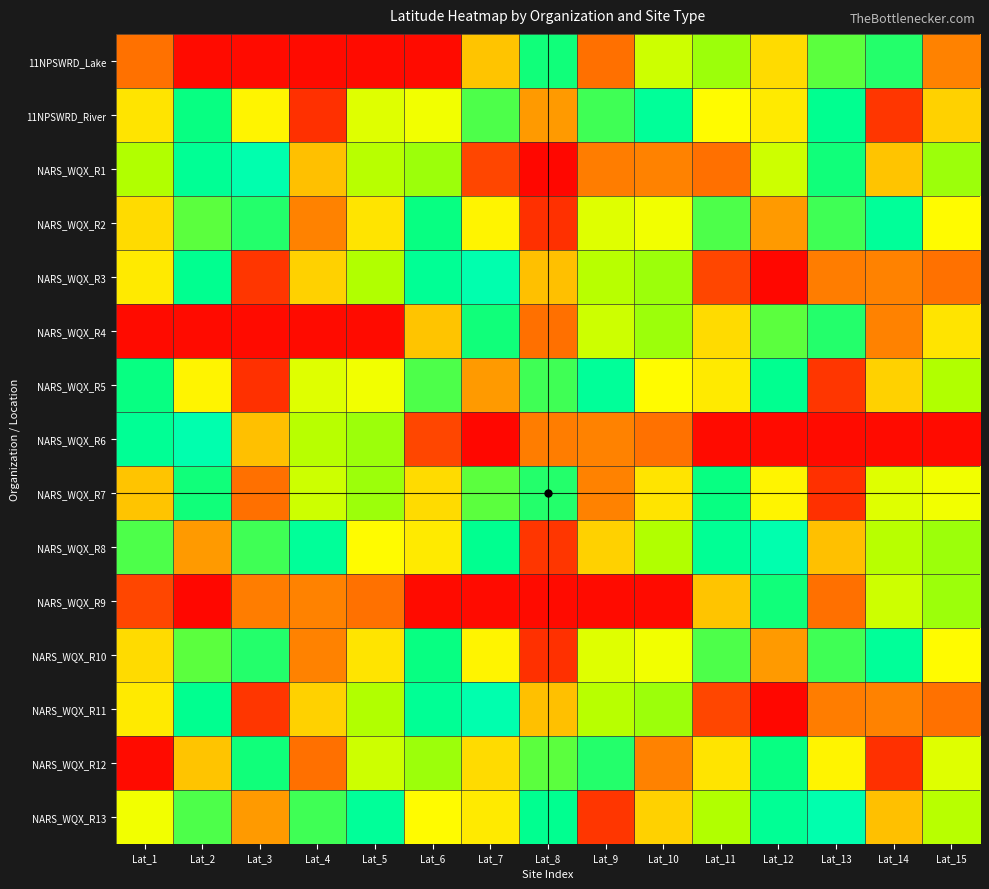

Reading right to left, list all the values displayed in this chart.

11NPSWRD_Lake: Lat_15=43.1	Lat_14=45.3	Lat_13=45.1	Lat_12=43.9	Lat_11=44.9	Lat_10=44.6	Lat_9=42.9	Lat_8=45.4	Lat_7=43.6	Lat_6=42.1	Lat_5=42.1	Lat_4=42.1	Lat_3=42.1	Lat_2=42.1	Lat_1=43.0
11NPSWRD_River: Lat_15=43.8	Lat_14=42.5	Lat_13=45.5	Lat_12=44.1	Lat_11=44.2	Lat_10=45.6	Lat_9=45.2	Lat_8=43.3	Lat_7=45.2	Lat_6=44.4	Lat_5=44.5	Lat_4=42.4	Lat_3=44.2	Lat_2=45.4	Lat_1=44.0
NARS_WQX_R1: Lat_15=44.9	Lat_14=43.6	Lat_13=45.4	Lat_12=44.6	Lat_11=42.9	Lat_10=43.1	Lat_9=43.1	Lat_8=42.1	Lat_7=42.6	Lat_6=44.9	Lat_5=44.8	Lat_4=43.6	Lat_3=45.7	Lat_2=45.5	Lat_1=44.8
NARS_WQX_R2: Lat_15=44.2	Lat_14=45.6	Lat_13=45.2	Lat_12=43.3	Lat_11=45.2	Lat_10=44.4	Lat_9=44.5	Lat_8=42.4	Lat_7=44.2	Lat_6=45.4	Lat_5=44.0	Lat_4=43.1	Lat_3=45.3	Lat_2=45.1	Lat_1=43.9
NARS_WQX_R3: Lat_15=43.0	Lat_14=43.1	Lat_13=43.1	Lat_12=42.1	Lat_11=42.6	Lat_10=44.9	Lat_9=44.8	Lat_8=43.6	Lat_7=45.7	Lat_6=45.5	Lat_5=44.8	Lat_4=43.8	Lat_3=42.5	Lat_2=45.5	Lat_1=44.1
NARS_WQX_R4: Lat_15=44.0	Lat_14=43.1	Lat_13=45.3	Lat_12=45.1	Lat_11=43.9	Lat_10=44.9	Lat_9=44.6	Lat_8=42.9	Lat_7=45.4	Lat_6=43.6	Lat_5=42.1	Lat_4=42.1	Lat_3=42.1	Lat_2=42.1	Lat_1=42.1
NARS_WQX_R5: Lat_15=44.8	Lat_14=43.8	Lat_13=42.5	Lat_12=45.5	Lat_11=44.1	Lat_10=44.2	Lat_9=45.6	Lat_8=45.2	Lat_7=43.3	Lat_6=45.2	Lat_5=44.4	Lat_4=44.5	Lat_3=42.4	Lat_2=44.2	Lat_1=45.4
NARS_WQX_R6: Lat_15=42.1	Lat_14=42.1	Lat_13=42.1	Lat_12=42.1	Lat_11=42.1	Lat_10=43.0	Lat_9=43.1	Lat_8=43.1	Lat_7=42.1	Lat_6=42.6	Lat_5=44.9	Lat_4=44.8	Lat_3=43.6	Lat_2=45.7	Lat_1=45.5
NARS_WQX_R7: Lat_15=44.4	Lat_14=44.5	Lat_13=42.4	Lat_12=44.2	Lat_11=45.4	Lat_10=44.0	Lat_9=43.1	Lat_8=45.3	Lat_7=45.1	Lat_6=43.9	Lat_5=44.9	Lat_4=44.6	Lat_3=42.9	Lat_2=45.4	Lat_1=43.6
NARS_WQX_R8: Lat_15=44.9	Lat_14=44.8	Lat_13=43.6	Lat_12=45.7	Lat_11=45.5	Lat_10=44.8	Lat_9=43.8	Lat_8=42.5	Lat_7=45.5	Lat_6=44.1	Lat_5=44.2	Lat_4=45.6	Lat_3=45.2	Lat_2=43.3	Lat_1=45.2
NARS_WQX_R9: Lat_15=44.9	Lat_14=44.6	Lat_13=42.9	Lat_12=45.4	Lat_11=43.6	Lat_10=42.1	Lat_9=42.1	Lat_8=42.1	Lat_7=42.1	Lat_6=42.1	Lat_5=43.0	Lat_4=43.1	Lat_3=43.1	Lat_2=42.1	Lat_1=42.6
NARS_WQX_R10: Lat_15=44.2	Lat_14=45.6	Lat_13=45.2	Lat_12=43.3	Lat_11=45.2	Lat_10=44.4	Lat_9=44.5	Lat_8=42.4	Lat_7=44.2	Lat_6=45.4	Lat_5=44.0	Lat_4=43.1	Lat_3=45.3	Lat_2=45.1	Lat_1=43.9
NARS_WQX_R11: Lat_15=43.0	Lat_14=43.1	Lat_13=43.1	Lat_12=42.1	Lat_11=42.6	Lat_10=44.9	Lat_9=44.8	Lat_8=43.6	Lat_7=45.7	Lat_6=45.5	Lat_5=44.8	Lat_4=43.8	Lat_3=42.5	Lat_2=45.5	Lat_1=44.1
NARS_WQX_R12: Lat_15=44.5	Lat_14=42.4	Lat_13=44.2	Lat_12=45.4	Lat_11=44.0	Lat_10=43.1	Lat_9=45.3	Lat_8=45.1	Lat_7=43.9	Lat_6=44.9	Lat_5=44.6	Lat_4=42.9	Lat_3=45.4	Lat_2=43.6	Lat_1=42.1
NARS_WQX_R13: Lat_15=44.8	Lat_14=43.6	Lat_13=45.7	Lat_12=45.5	Lat_11=44.8	Lat_10=43.8	Lat_9=42.5	Lat_8=45.5	Lat_7=44.1	Lat_6=44.2	Lat_5=45.6	Lat_4=45.2	Lat_3=43.3	Lat_2=45.2	Lat_1=44.4